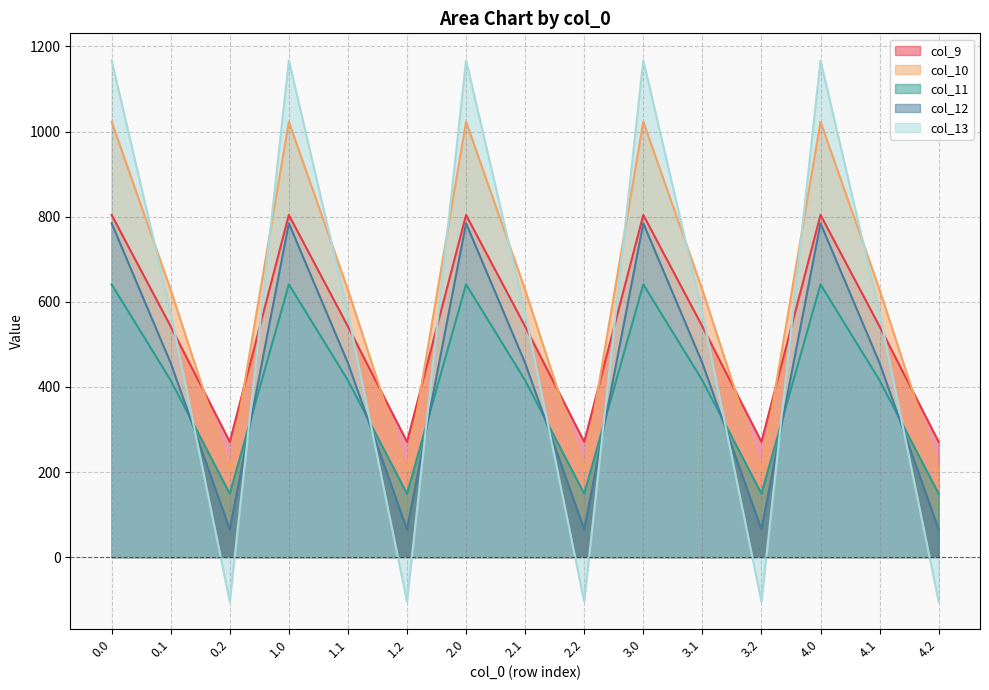

What position from the left is 2.1?

8